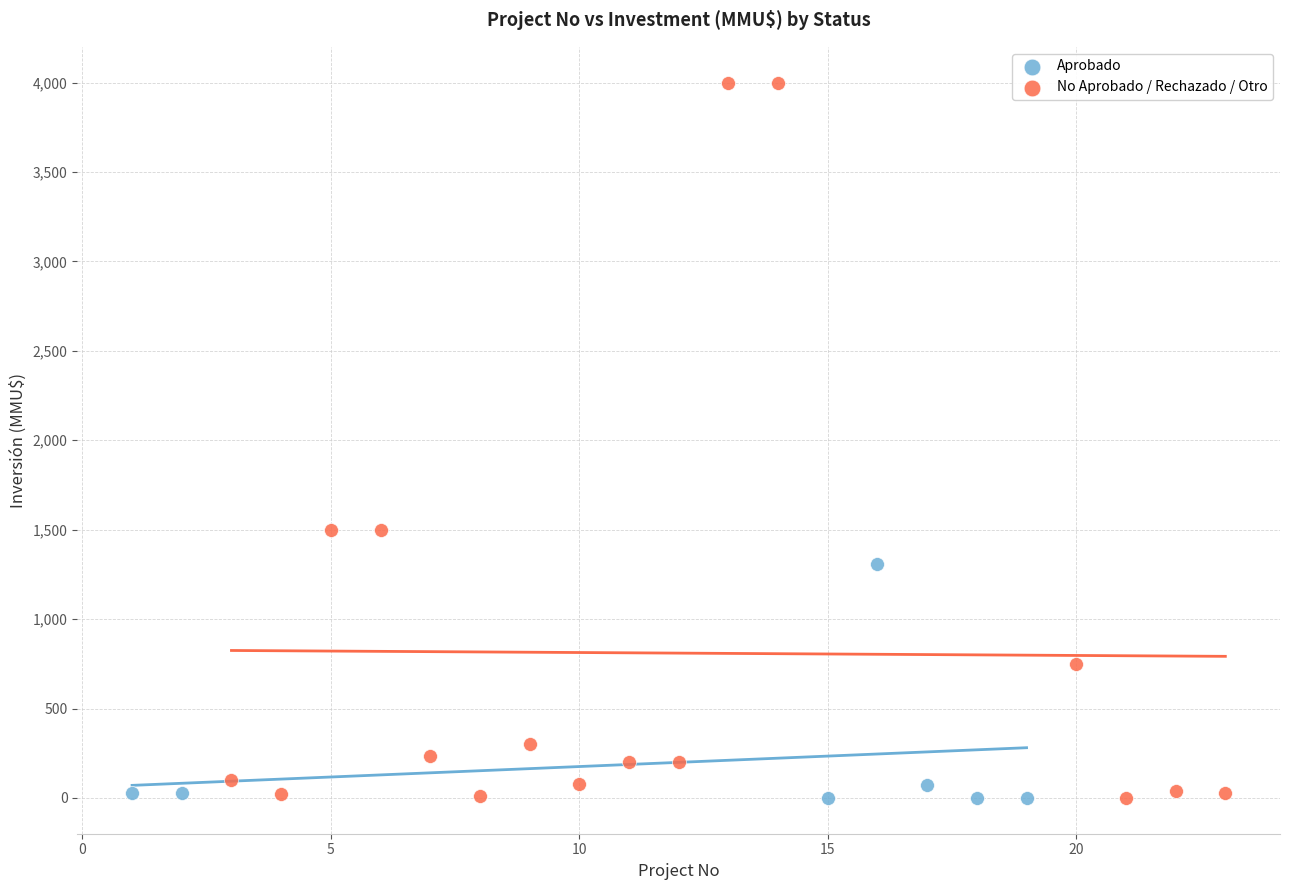

Which series has the largest Y range (max minus min)?

No Aprobado / Rechazado / Otro